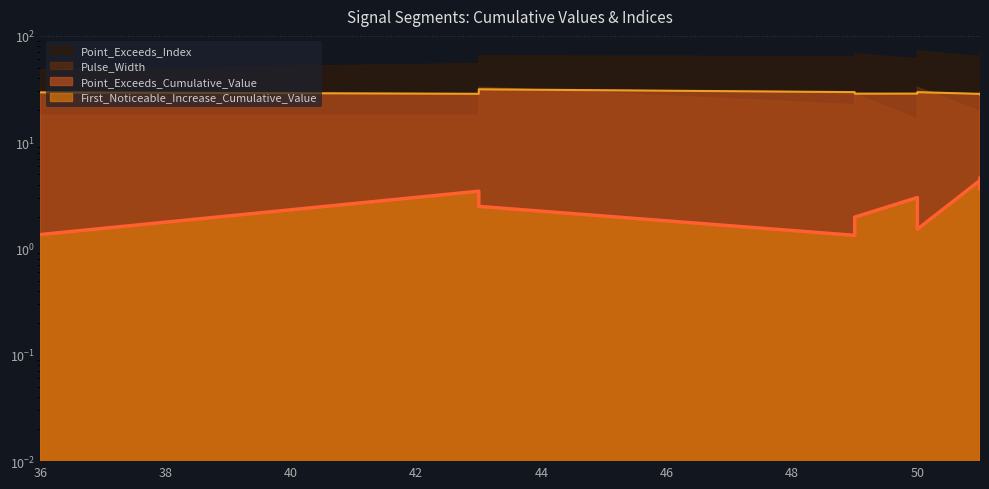

True or false: First_Noticeable_Increase_Cumulative_Value and Point_Exceeds_Cumulative_Value cross at least once.

False